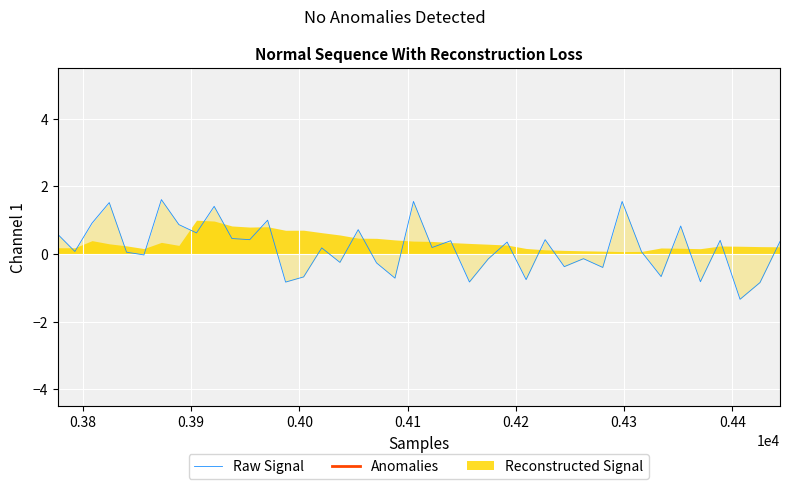

How many data points in Raw Signal are less than 0?

16